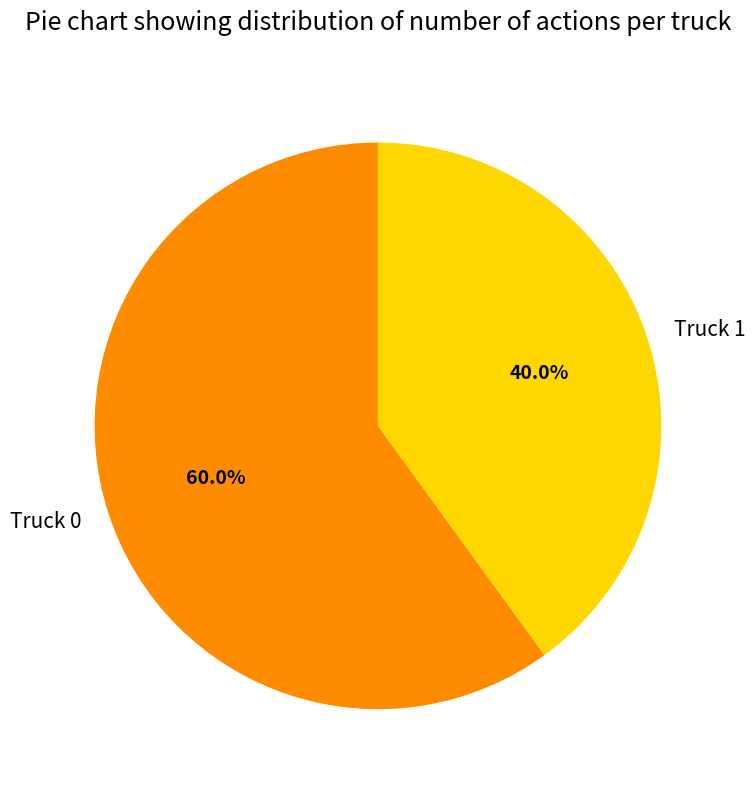

Rank the categories by value from highest to lowest.

Truck 0, Truck 1